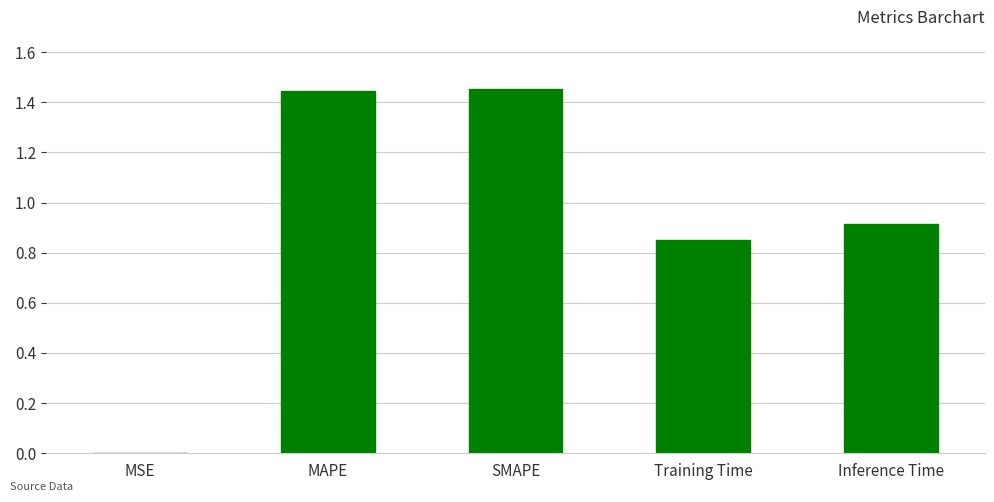

How many data points does each series have?

5